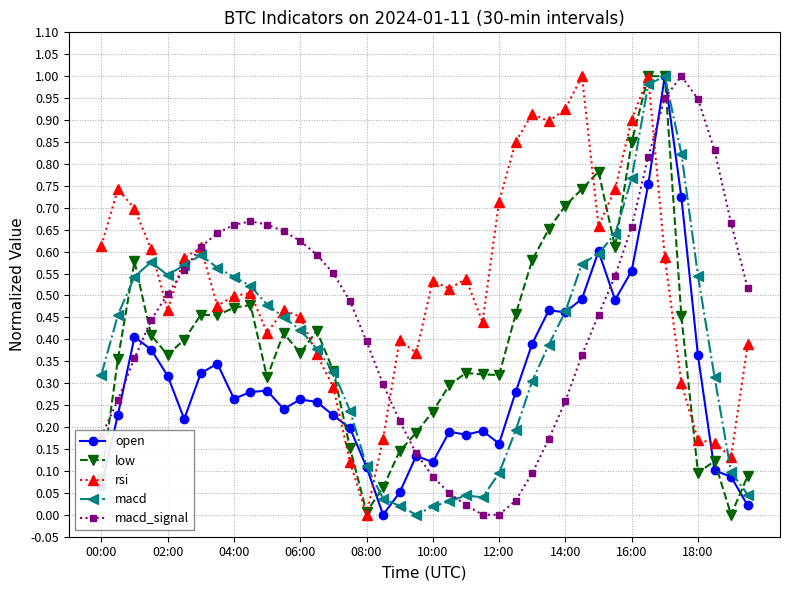

Which series has the largest total across all categories?

rsi